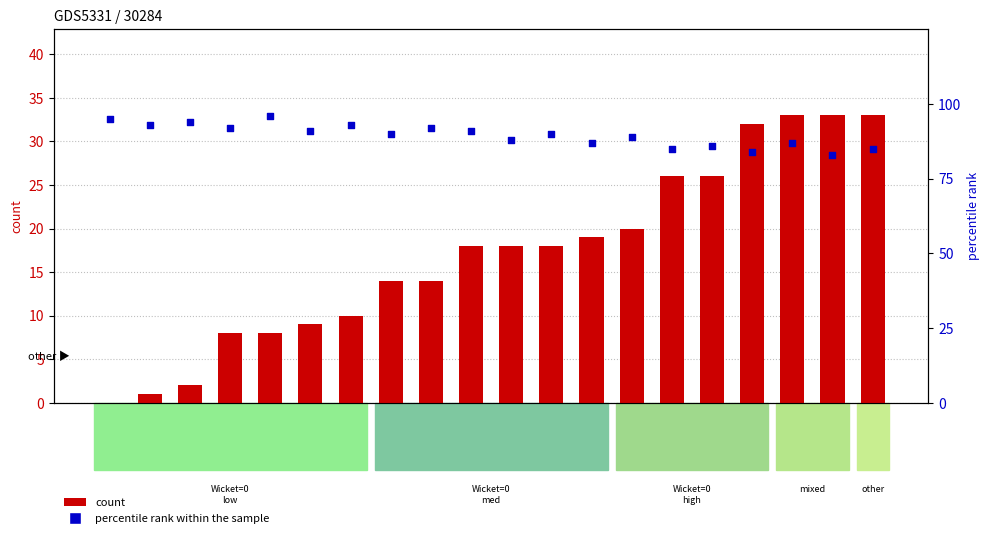

At how many categories does at least one series exceed 82?

20